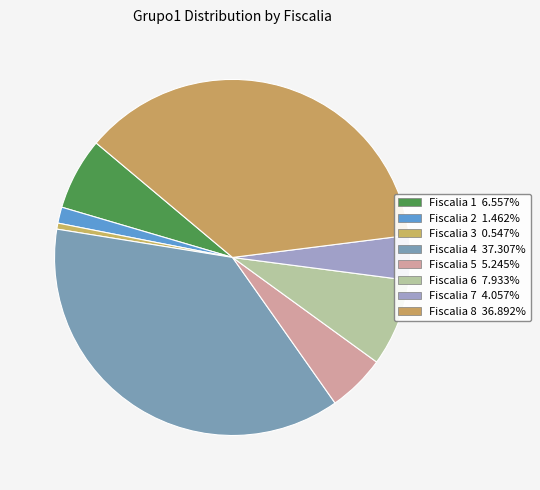

Combined, do Fiscalia 1 and Fiscalia 7 account for over 50%?

No